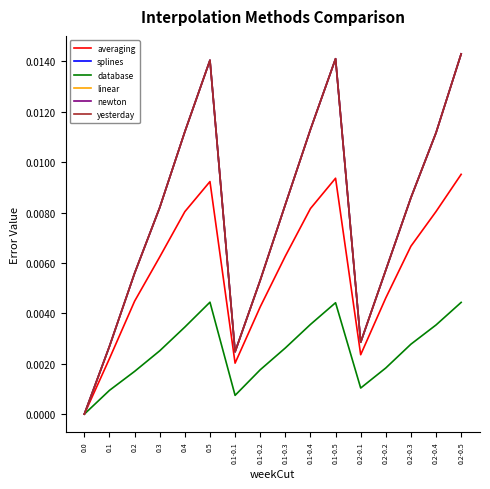

Is this an area chart (filled region under the line)?

No